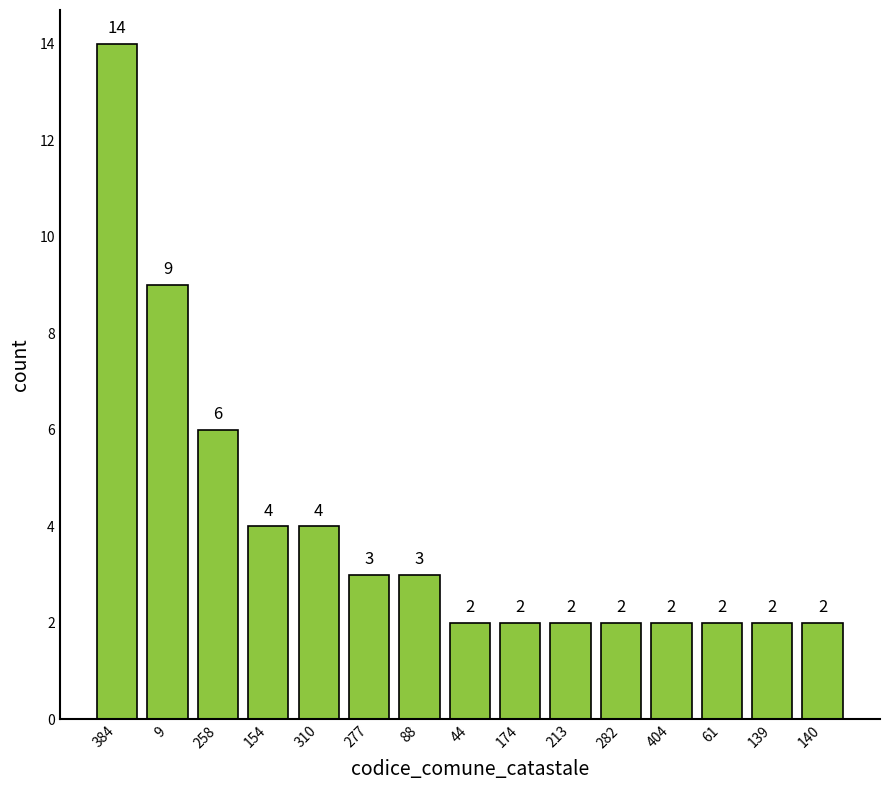

How many categories are shown in the chart?

15